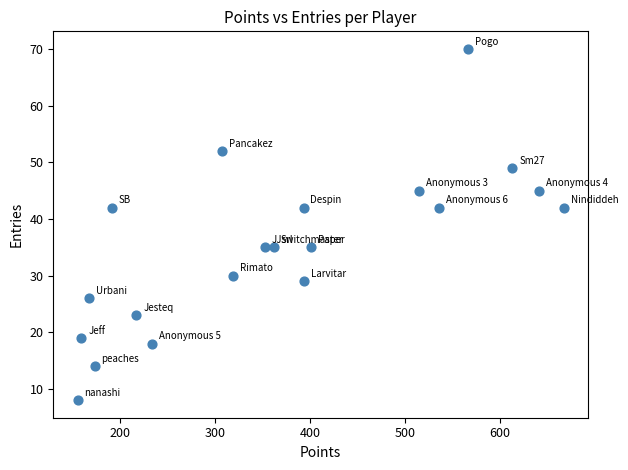

What is the range of X values (max minus min)?

512